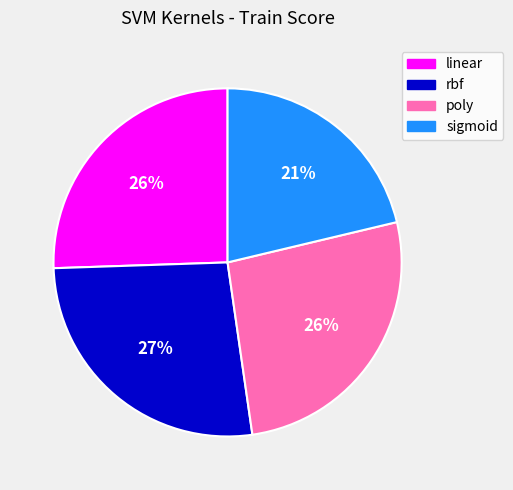

Is it true that poly is 26% of the pie?

True